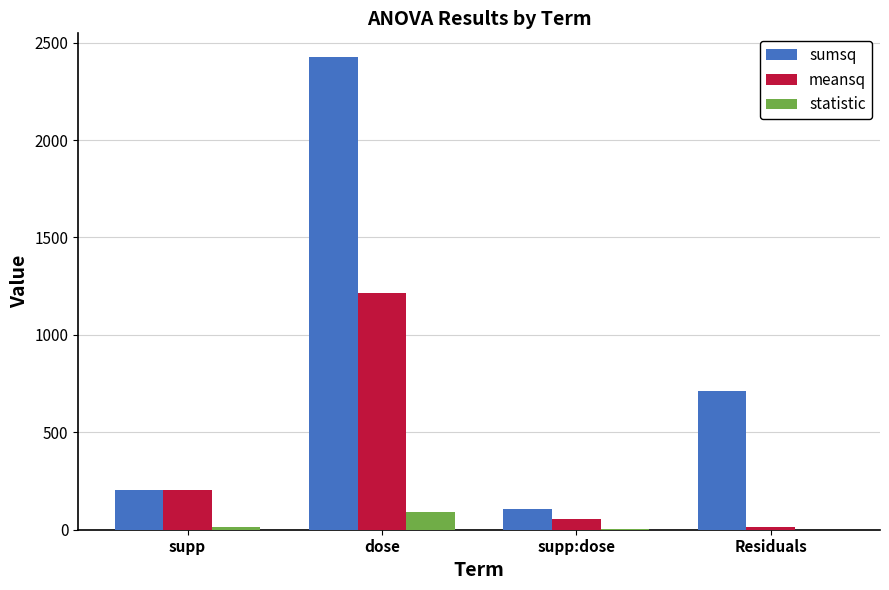

The value of sumsq at supp is 205.3. True or false?

True